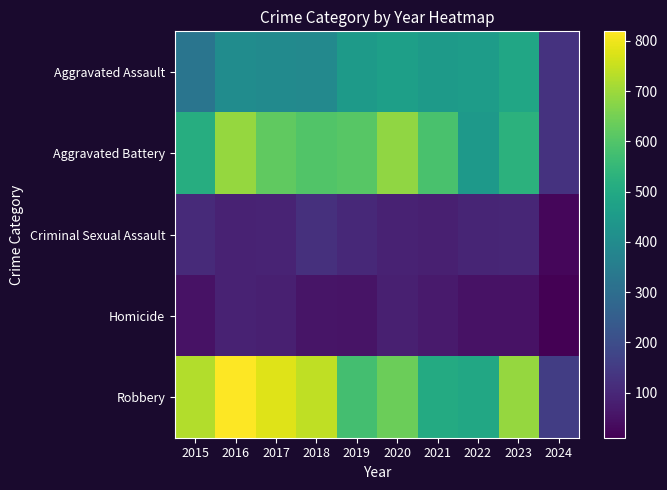

Reading left to right, transcribe all the data shown in this chart.

Aggravated Assault: 2015=323	2016=402	2017=396	2018=392	2019=452	2020=466	2021=452	2022=458	2023=488	2024=129
Aggravated Battery: 2015=515	2016=691	2017=623	2018=600	2019=608	2020=686	2021=587	2022=446	2023=529	2024=129
Criminal Sexual Assault: 2015=105	2016=87	2017=91	2018=123	2019=102	2020=89	2021=81	2022=93	2023=96	2024=25
Homicide: 2015=50	2016=87	2017=82	2018=56	2019=53	2020=81	2021=69	2022=49	2023=48	2024=10
Robbery: 2015=726	2016=819	2017=780	2018=741	2019=577	2020=637	2021=506	2022=495	2023=690	2024=157